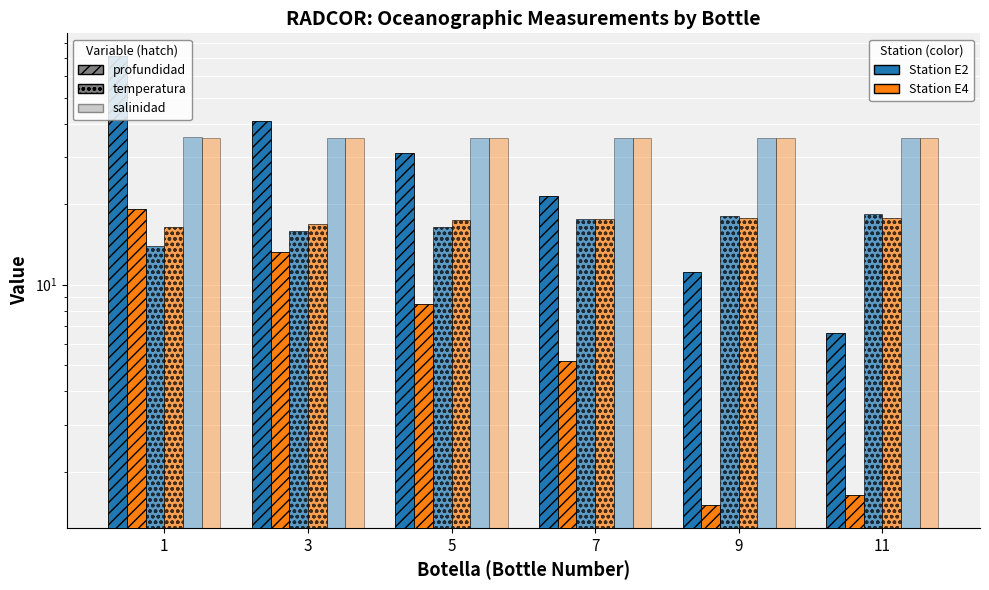

Which category has the highest value across all series?

1